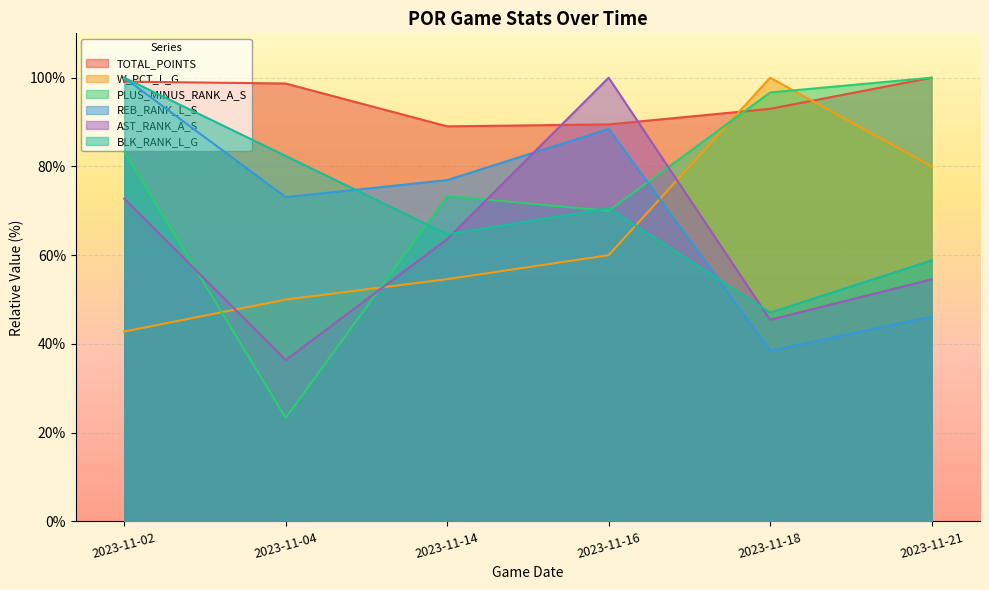

The value of BLK_RANK_L_G at 2023-11-18 is 47.1. True or false?

True